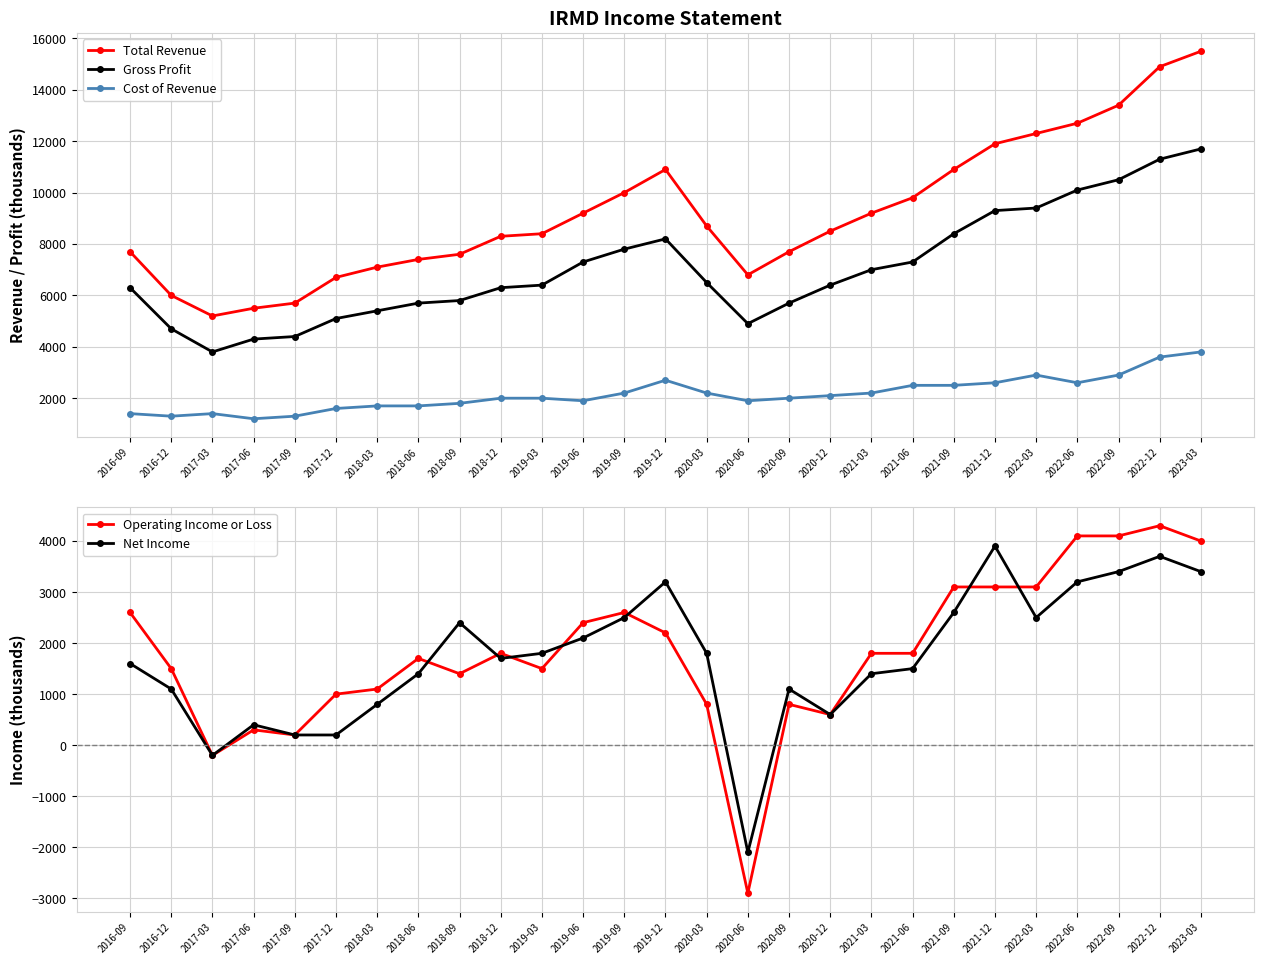

At which category is the sum across all series the highest?

2023-03